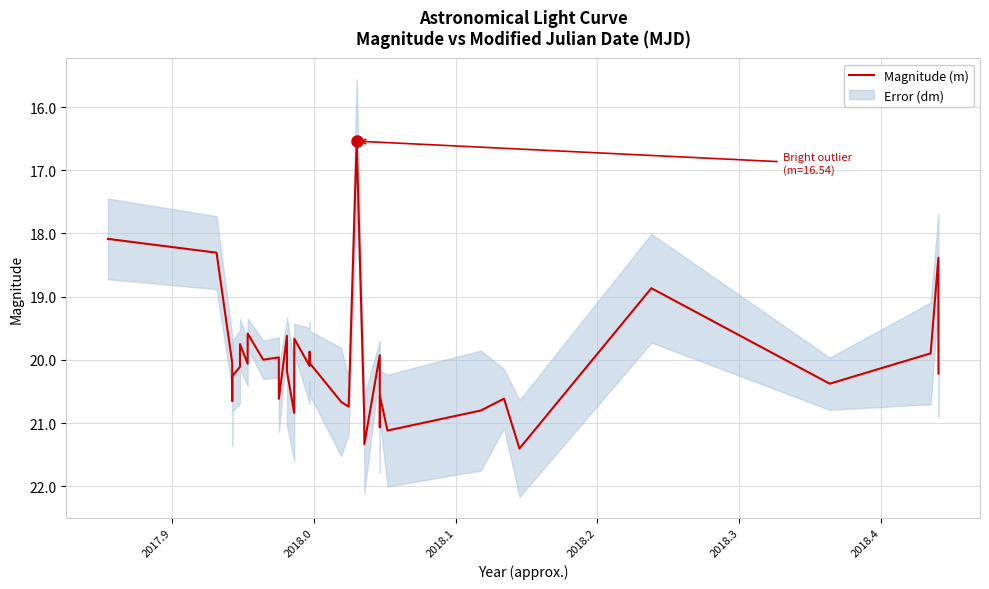

How many lines are shown in the chart?

1